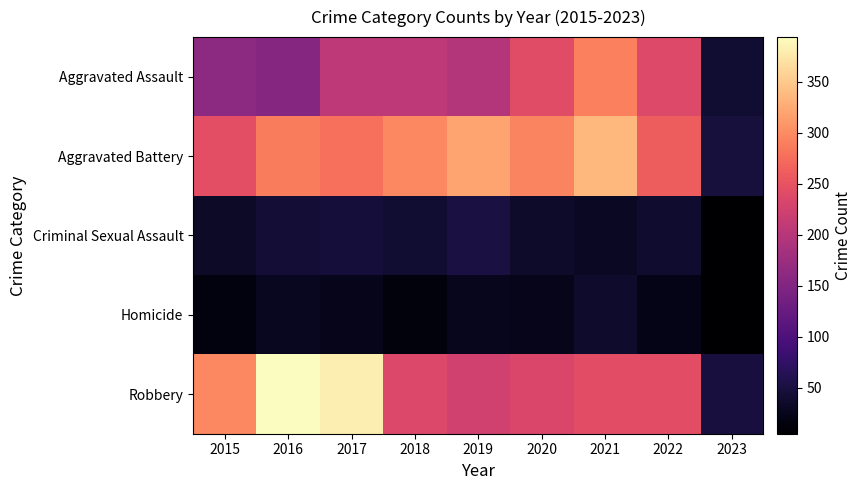

What is the smallest value displayed?

5